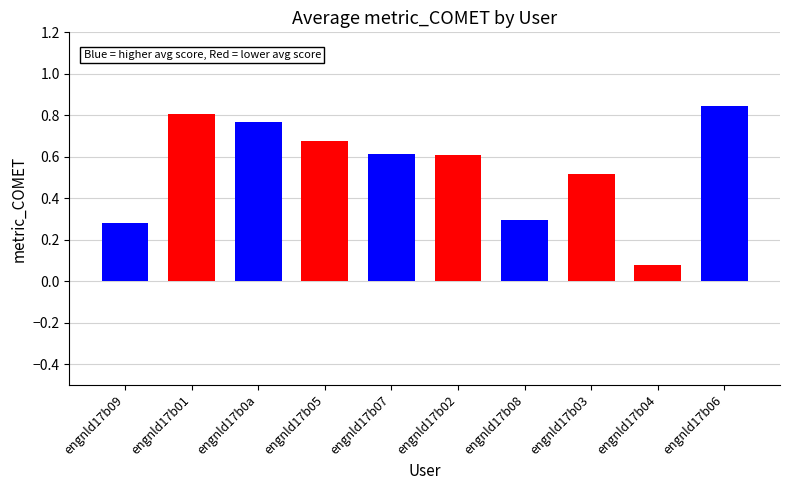

Between engnld17b0a and engnld17b07, which is larger?

engnld17b0a